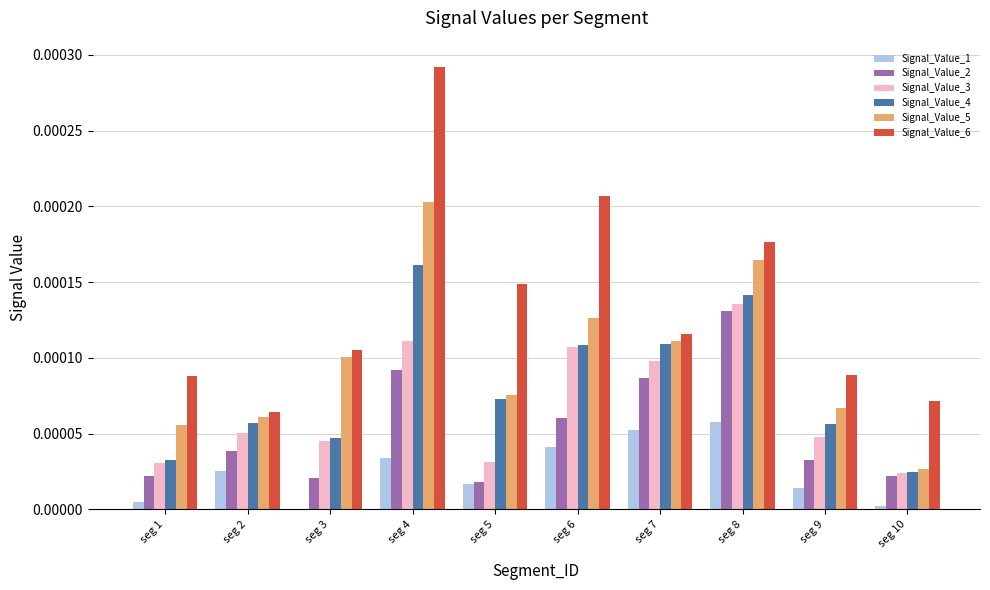

Which category has the highest value across all series?

seg 4